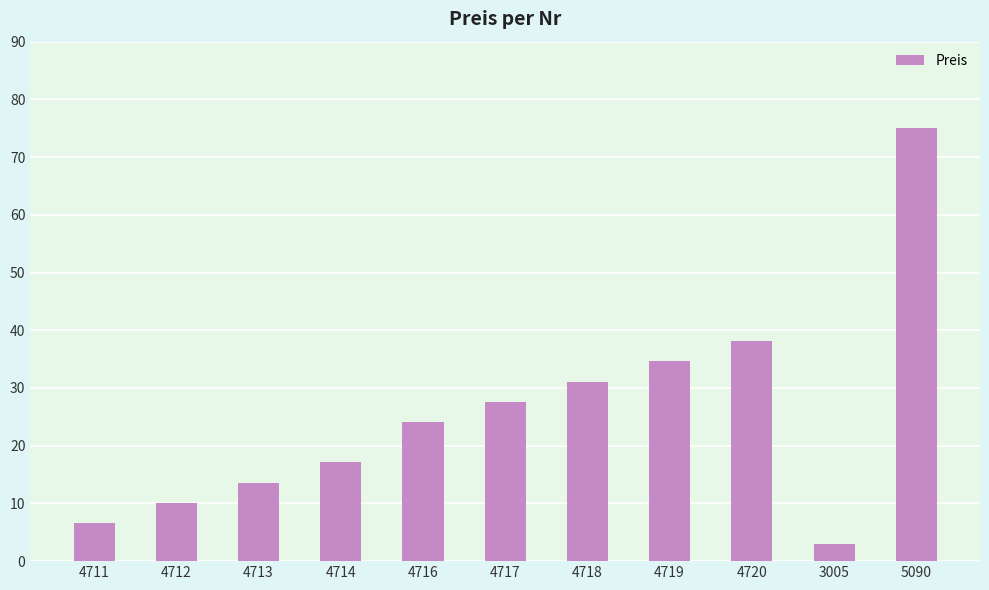

What is the label of the 9th bar from the left?

4720